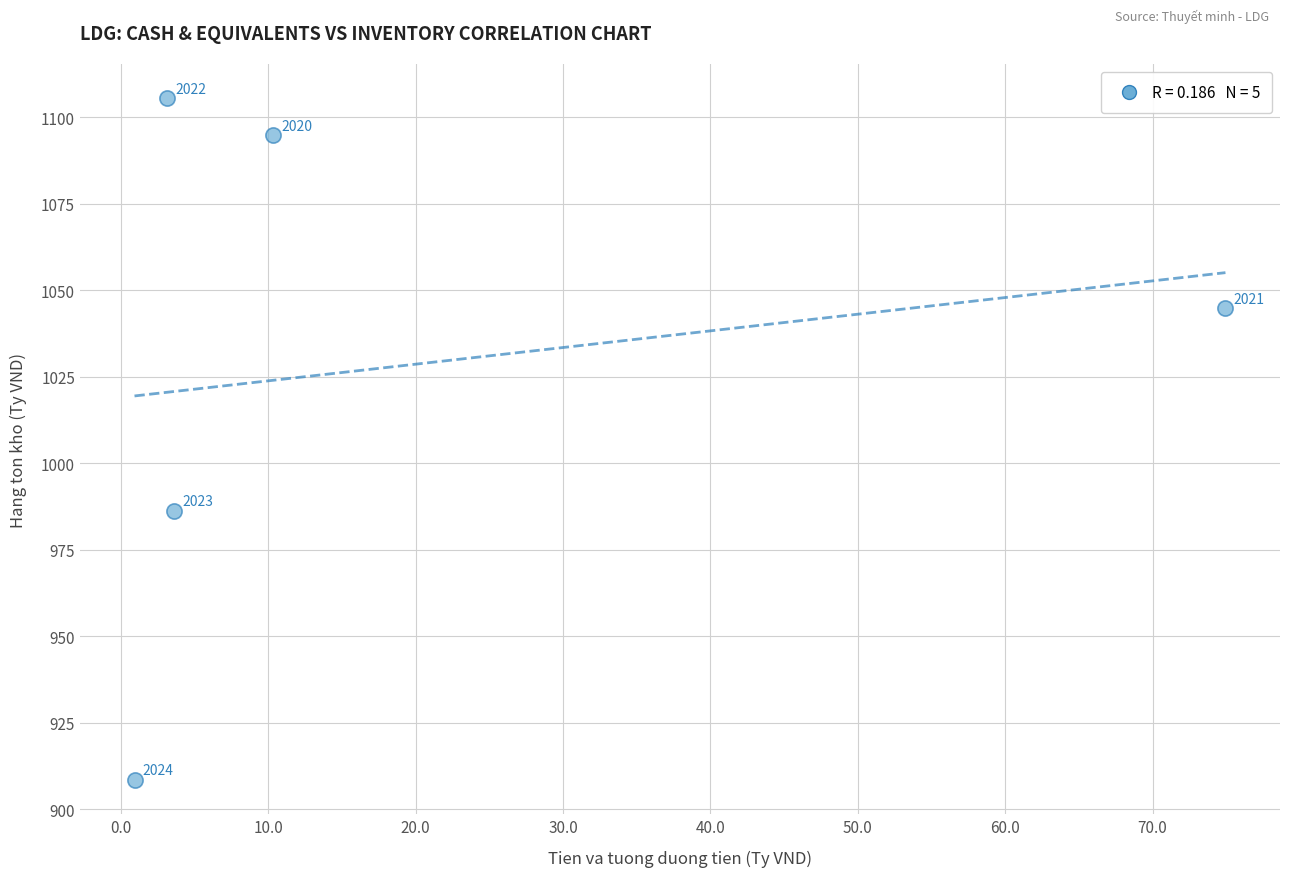

What Y value in the scatter plot is closest to 1006?

986.2